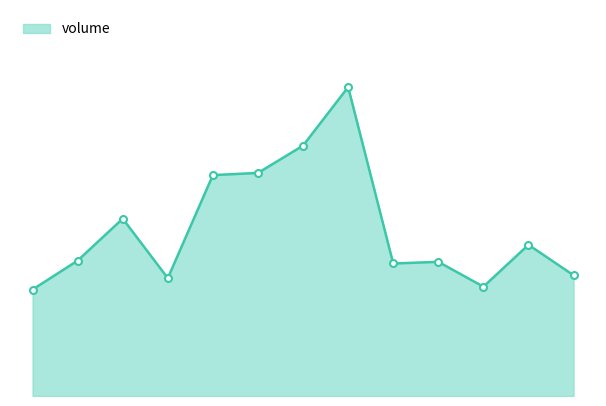

What is the average value?

196120